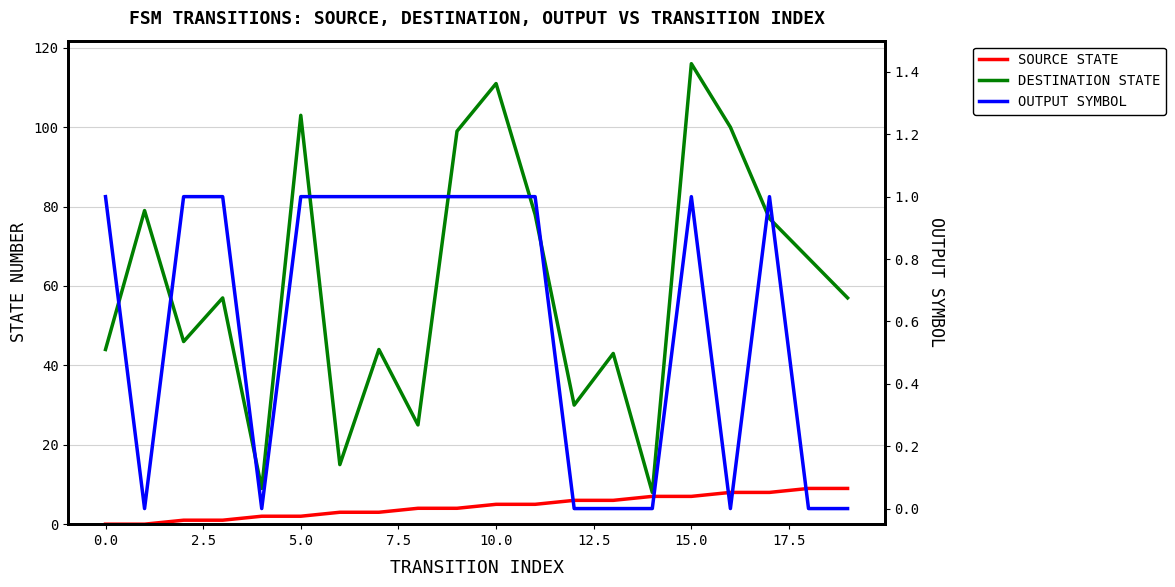

Which series has the largest range (max minus min)?

DESTINATION STATE